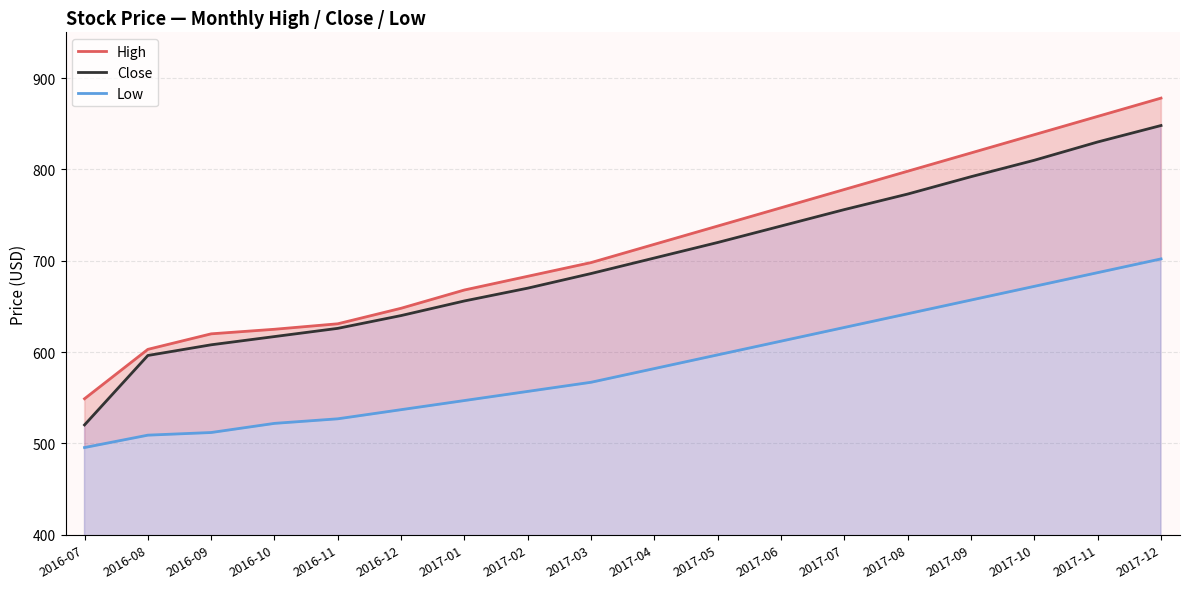

What is the label of the 4th point from the right?

2017-09